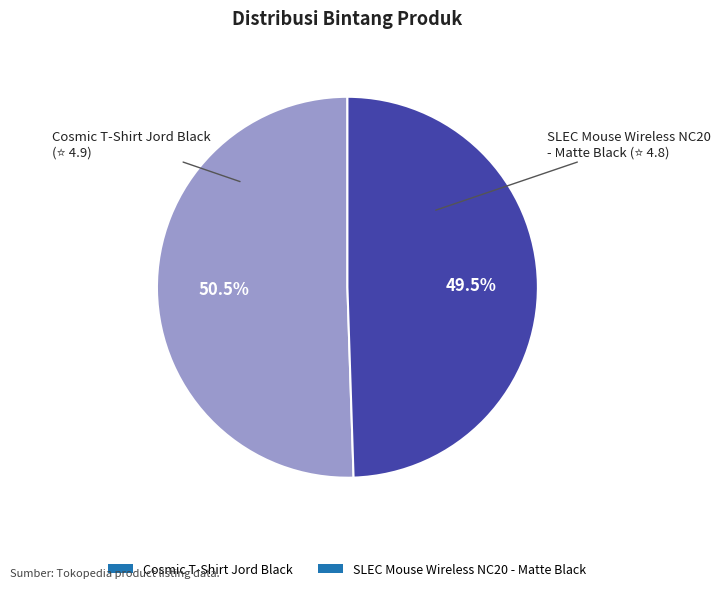

Rank the categories by value from highest to lowest.

Cosmic T-Shirt Jord Black, SLEC Mouse Wireless NC20 - Matte Black